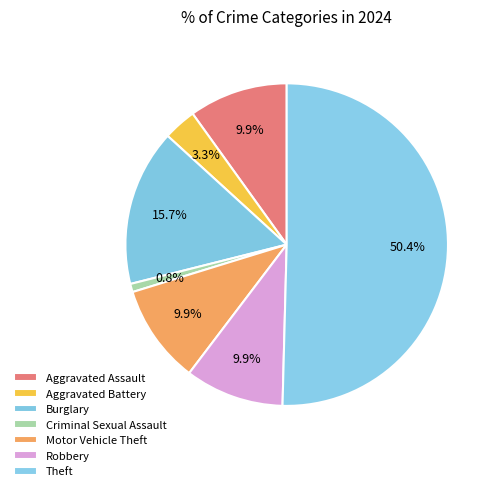

Does Theft represent more than half of the total?

Yes